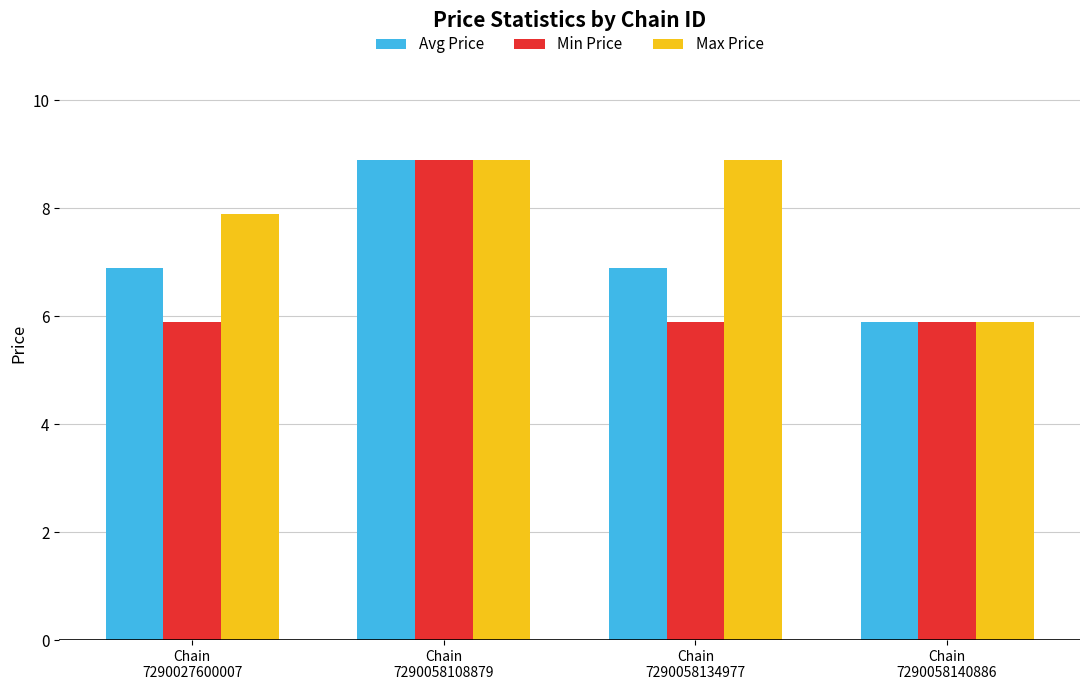

What are all the series names shown in the legend?

Avg Price, Min Price, Max Price